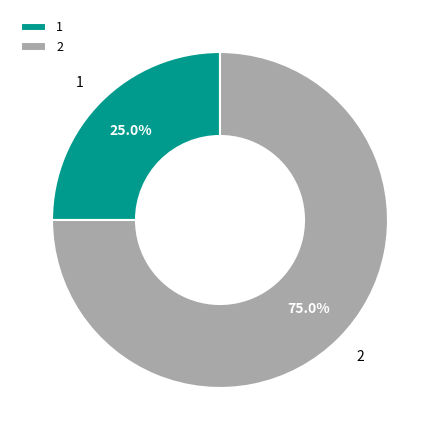

Which category has the biggest portion of the pie?

2